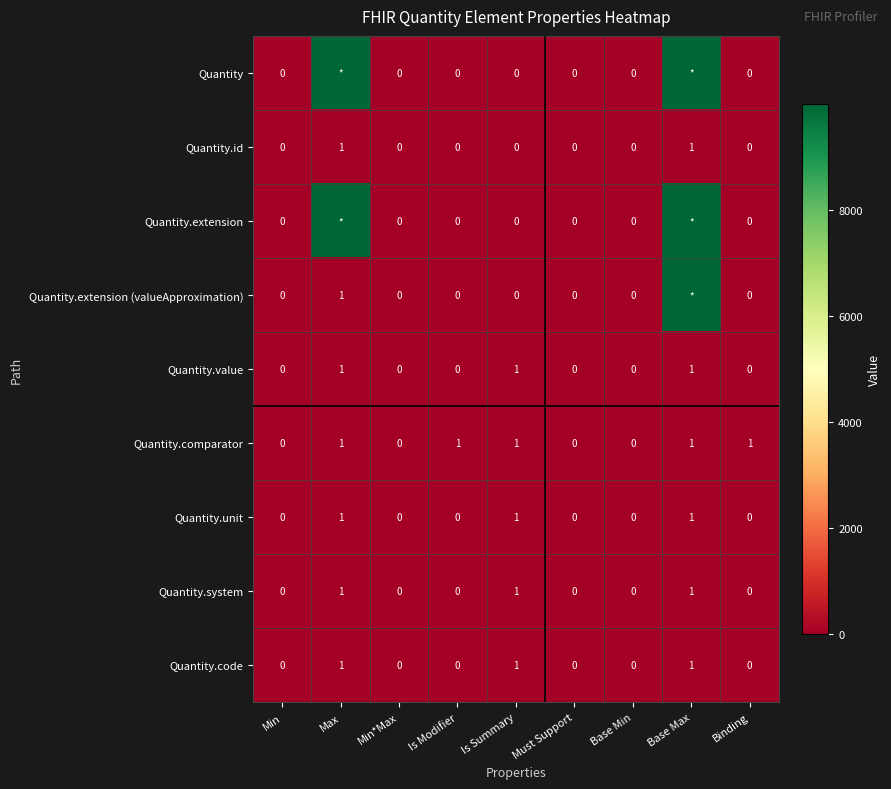

Is it true that Quantity.unit equals 0 at Min*Max?

True